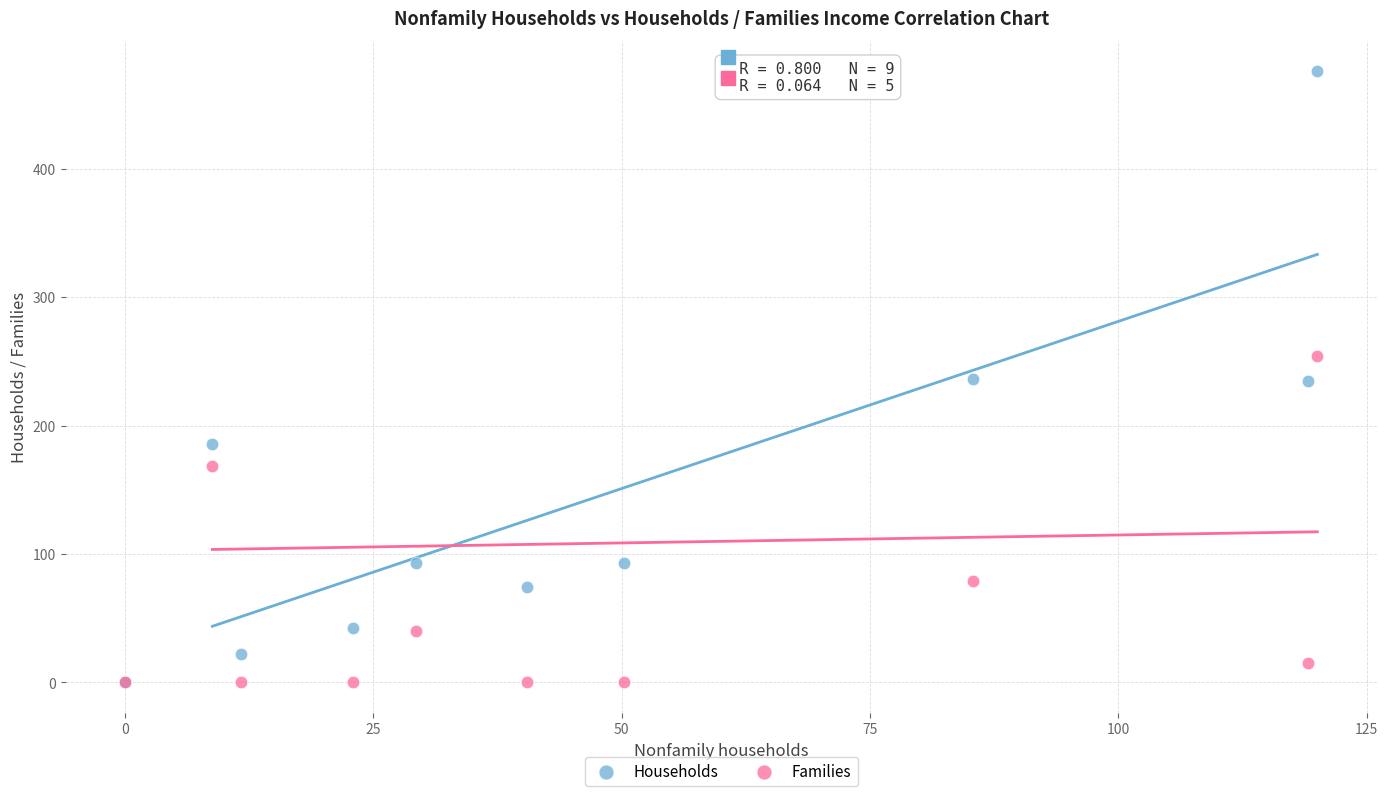

What are all the series names shown in the legend?

Households, Families